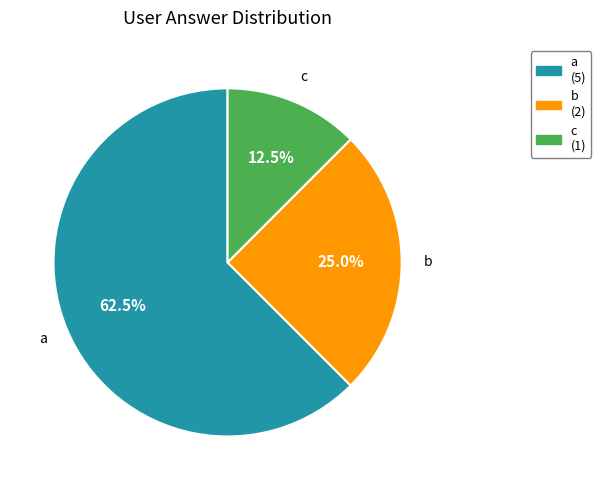

True or false: b accounts for 25% of the total.

True